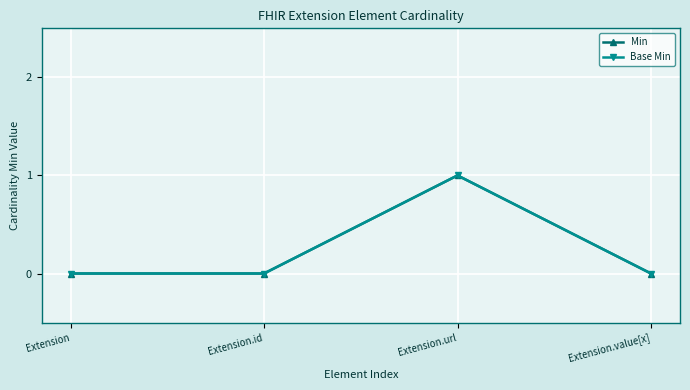

Reading left to right, extract all data points from this chart.

Min: Extension=0	Extension.id=0	Extension.url=1	Extension.value[x]=0
Base Min: Extension=0	Extension.id=0	Extension.url=1	Extension.value[x]=0